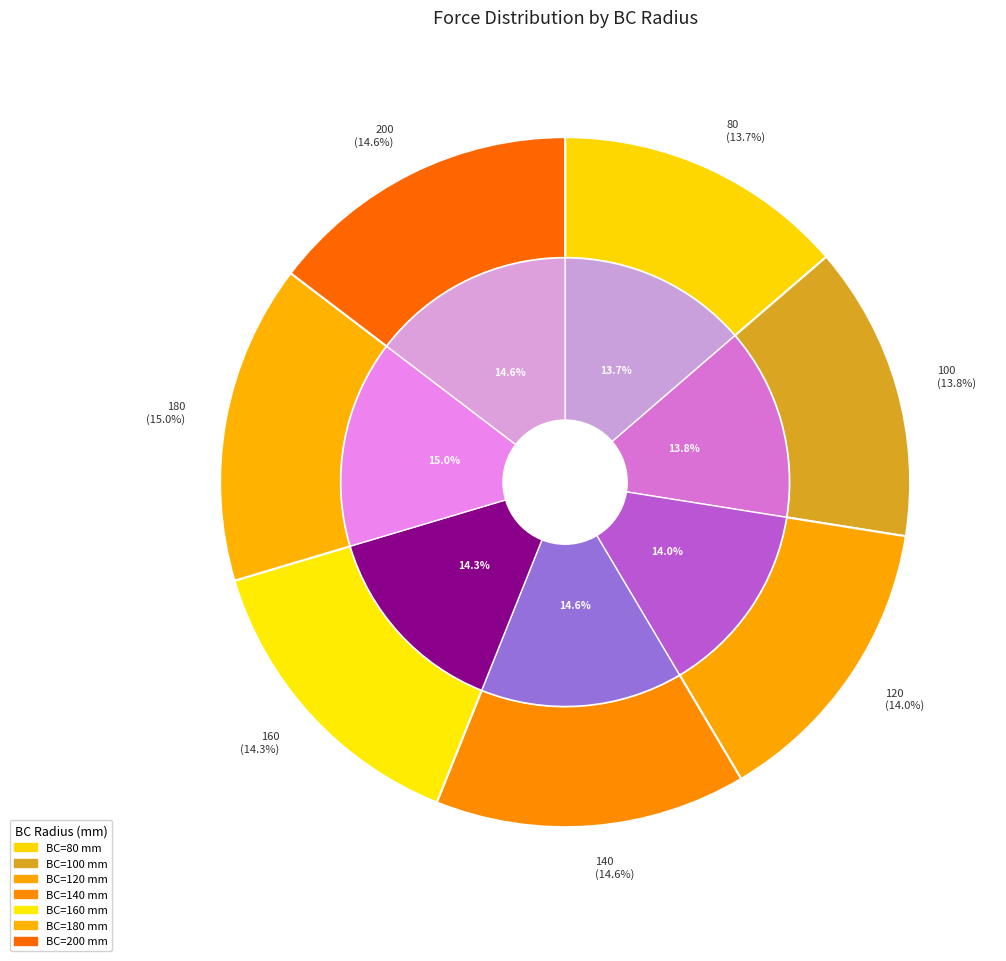

Which slice is the largest?

180